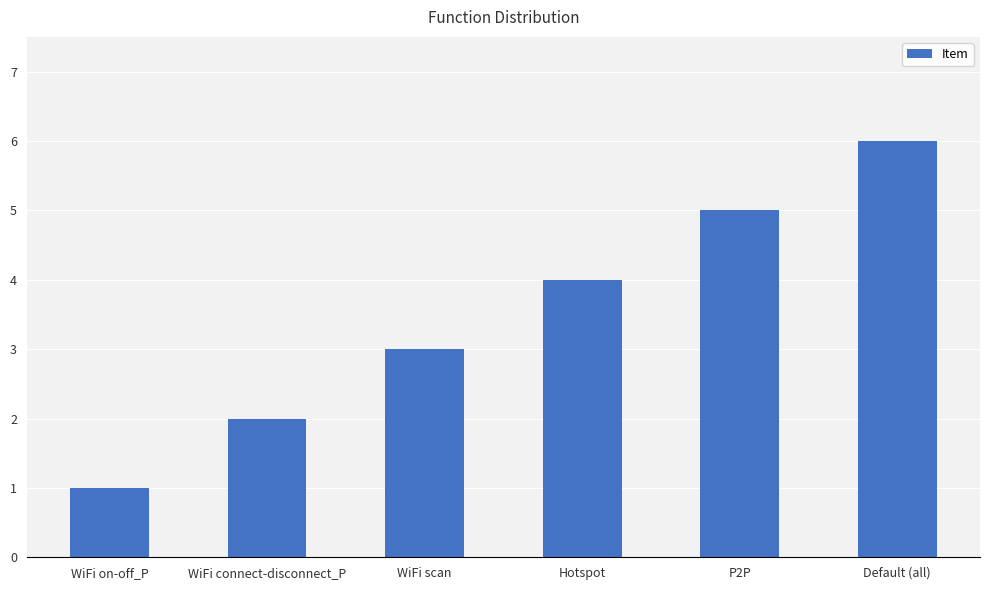

How many values are between 2 and 5?

4